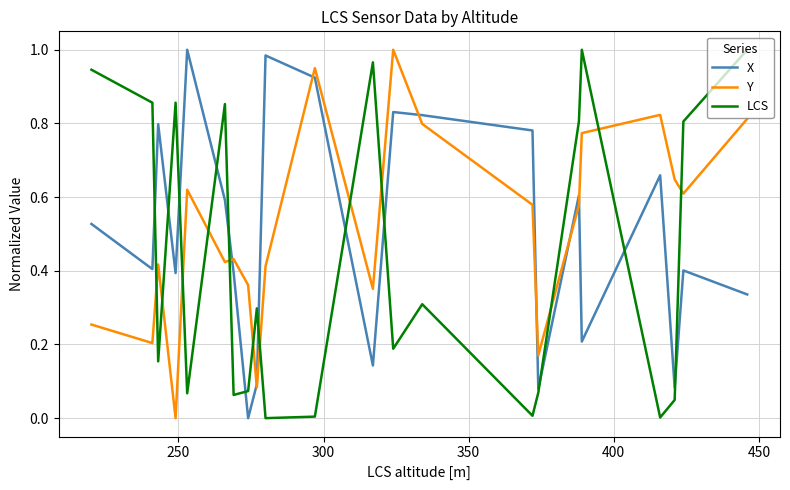

True or false: X and Y cross at least once.

True